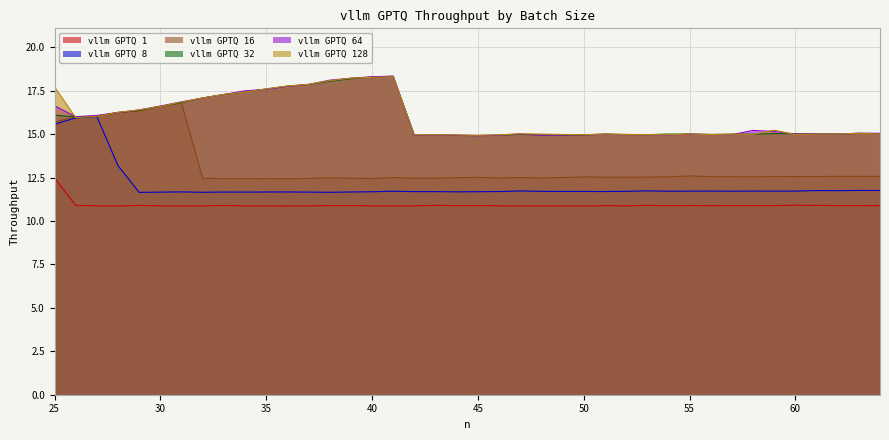

Between 35 and 54, which series saw the biggest shift?

vllm GPTQ 128